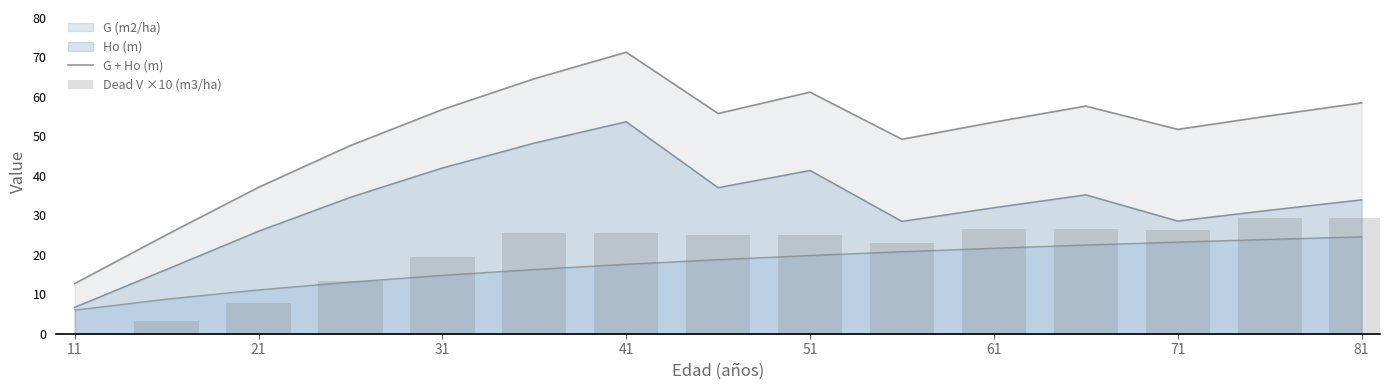

At which label does Ho (m) reach its minimum?

11